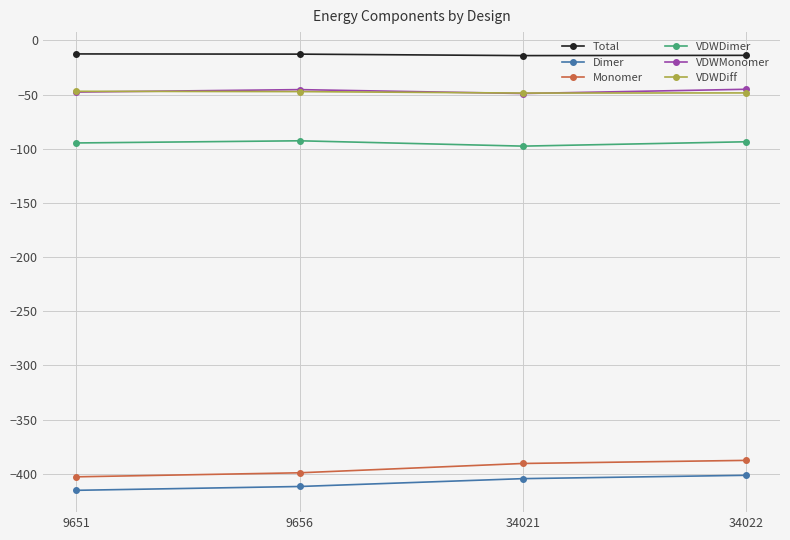

How many lines are shown in the chart?

6